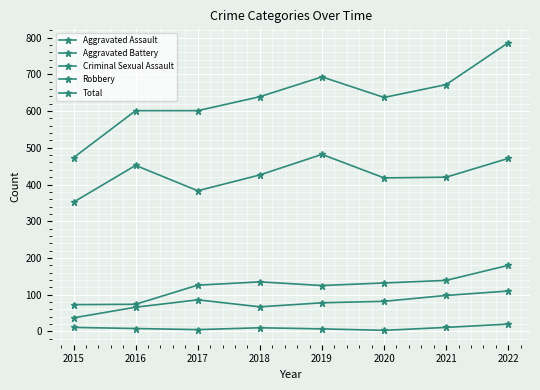

Reading left to right, list all the values displayed in this chart.

Aggravated Assault: 2015=37	2016=66	2017=86	2018=67	2019=78	2020=82	2021=98	2022=110
Aggravated Battery: 2015=73	2016=74	2017=126	2018=135	2019=125	2020=132	2021=139	2022=180
Criminal Sexual Assault: 2015=11	2016=8	2017=5	2018=10	2019=7	2020=3	2021=11	2022=20
Robbery: 2015=352	2016=452	2017=383	2018=426	2019=482	2020=418	2021=420	2022=471
Total: 2015=473	2016=601	2017=601	2018=639	2019=693	2020=637	2021=672	2022=786